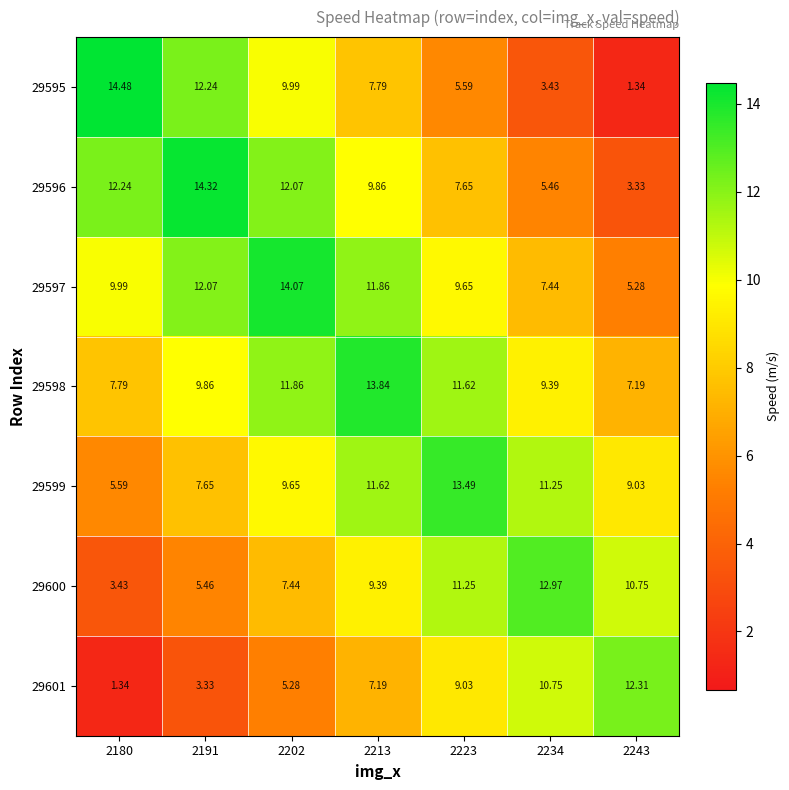

How many data points in 29596 are above 9?

4